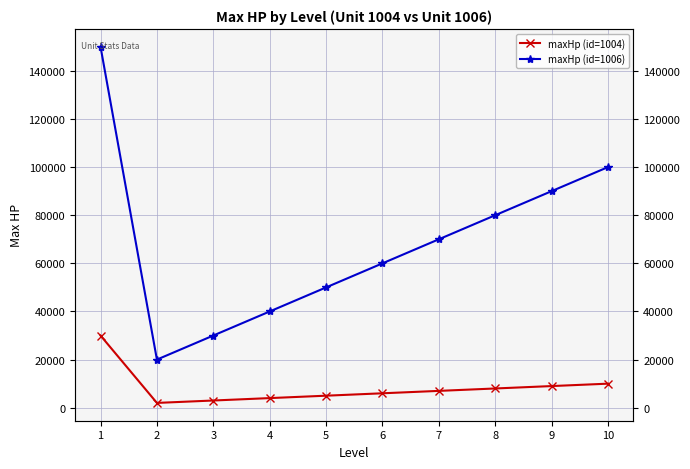

Is the value of maxHp (id=1006) at 1 greater than the value of maxHp (id=1004) at 10?

Yes